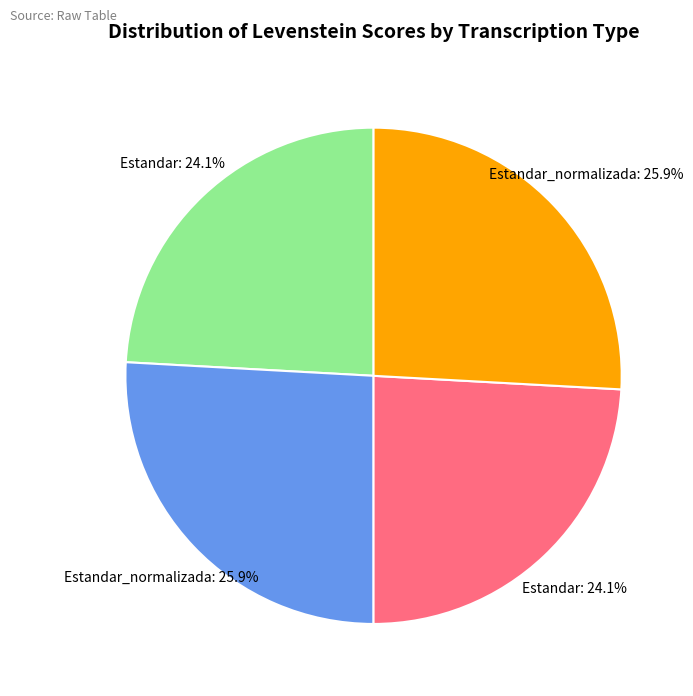

Is there a majority slice in this chart?

No